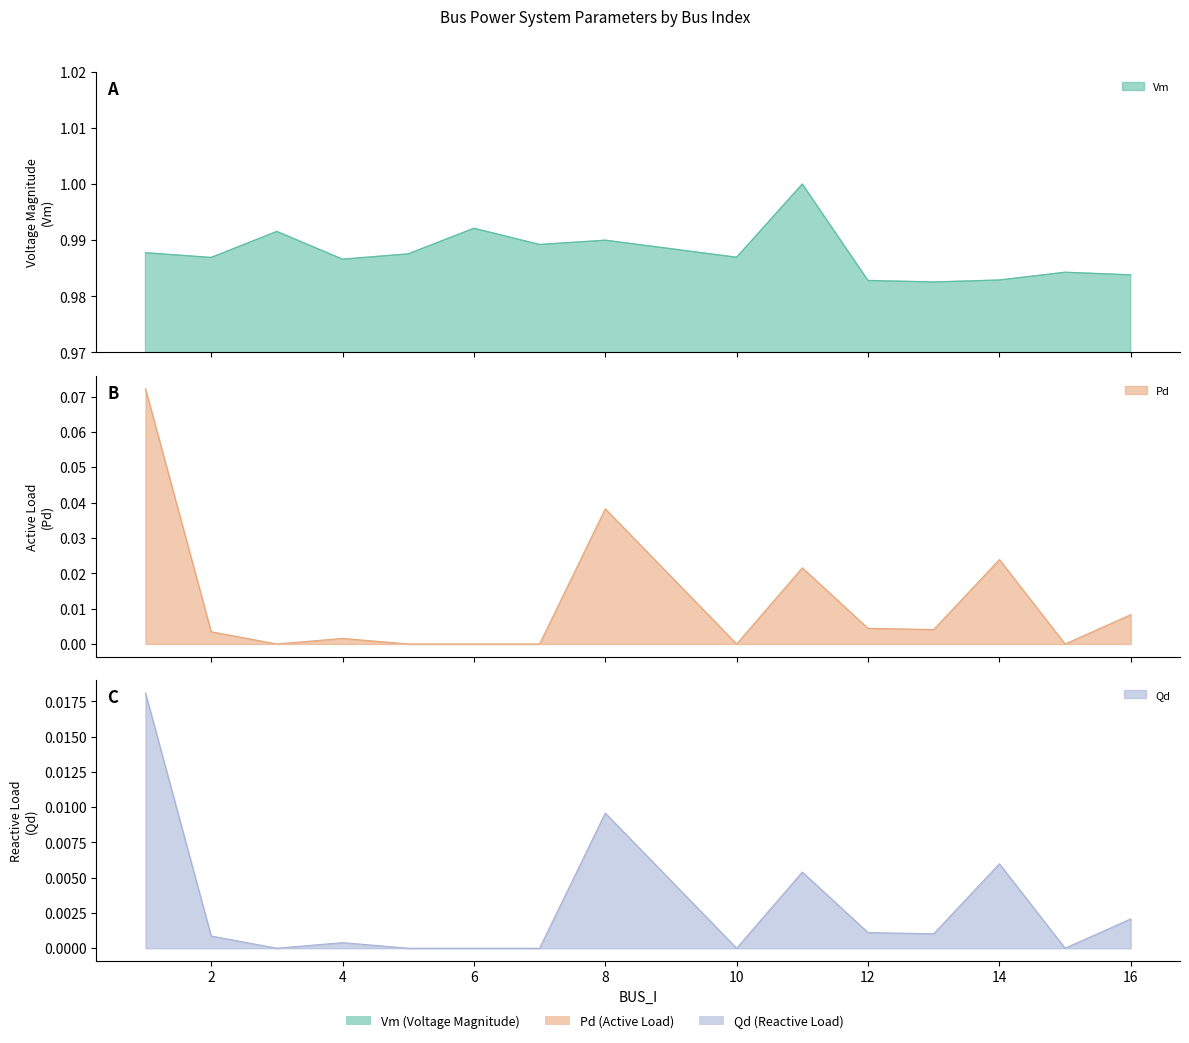

True or false: Qd and Vm cross at least once.

False